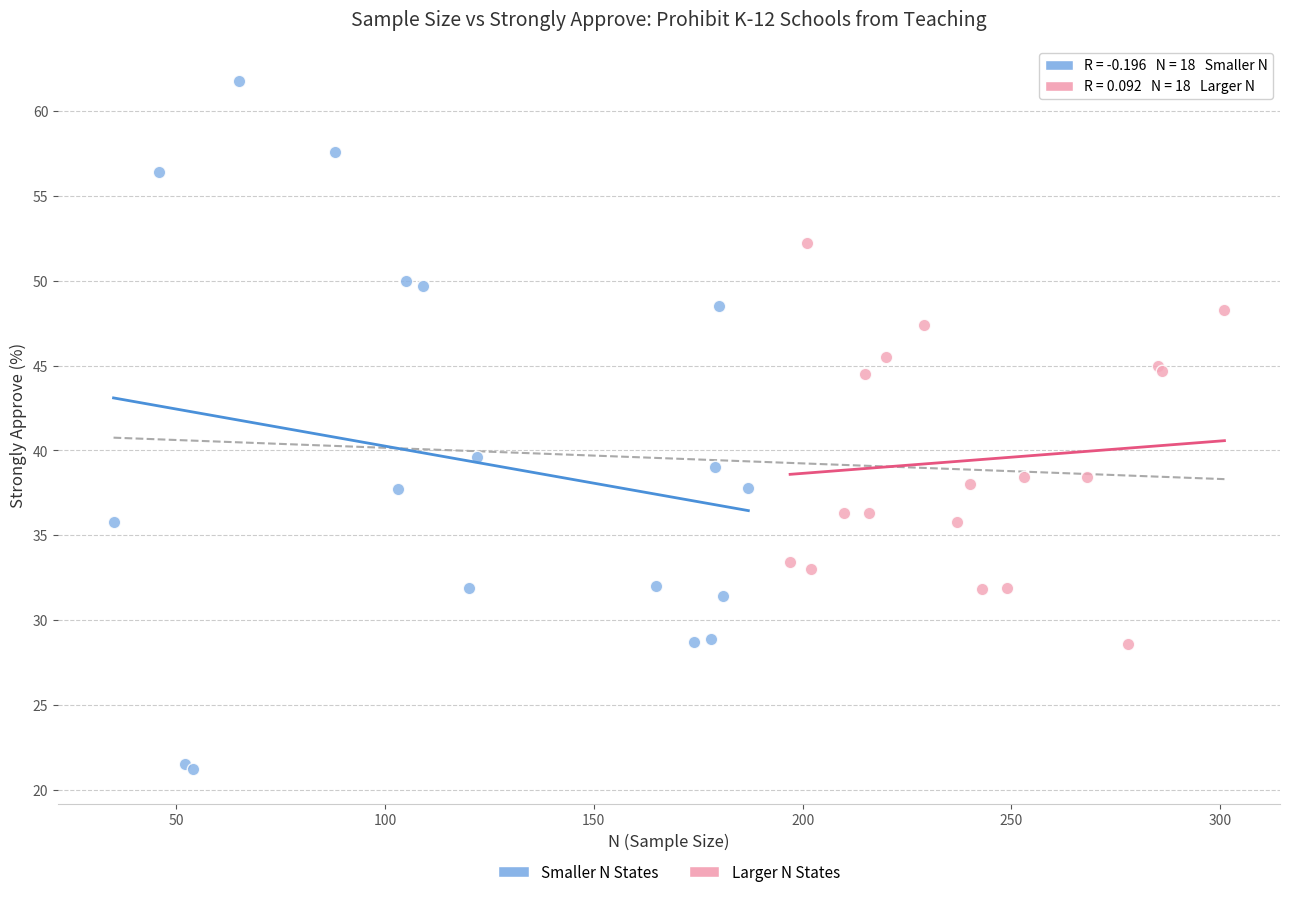

Which series reaches the minimum Y coordinate?

Smaller N States